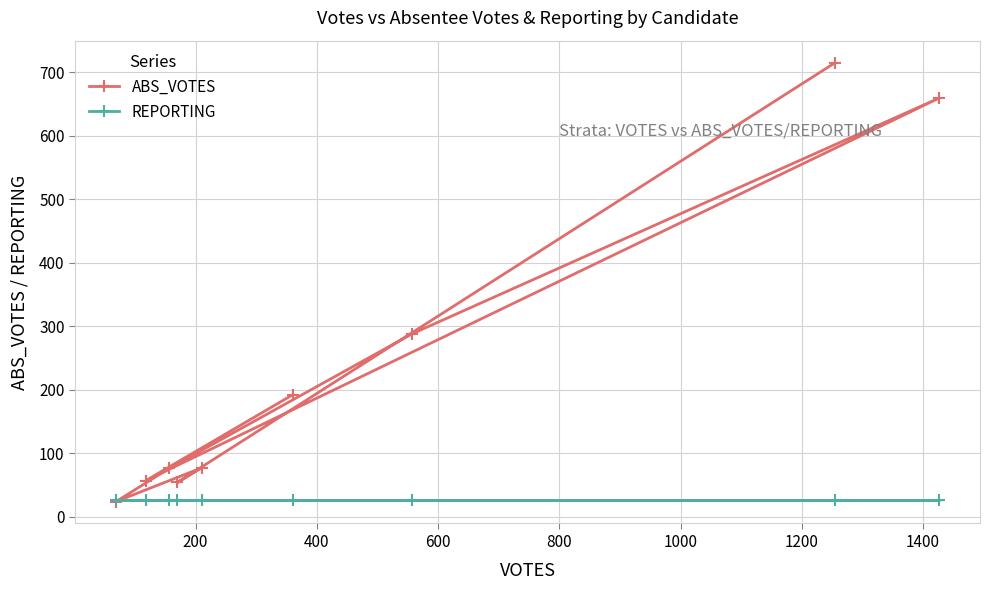

Which series has the widest spread of values?

ABS_VOTES